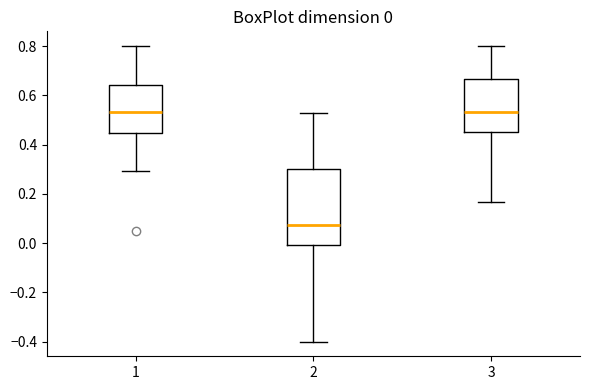

Comparing the boxes themselves (not the whiskers), which one is the tallest?

2